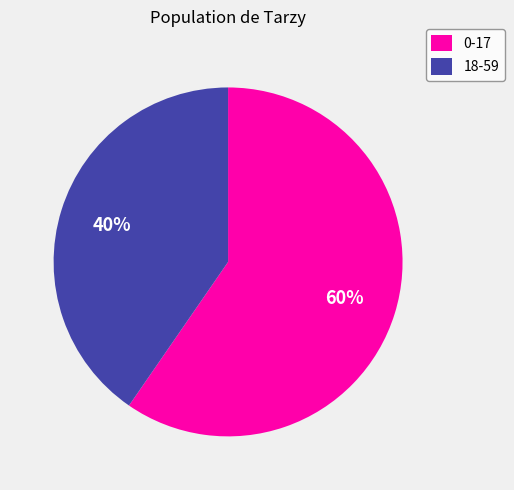

Approximately how many times larger is the value at 18-59 compared to 0-17?

0.7